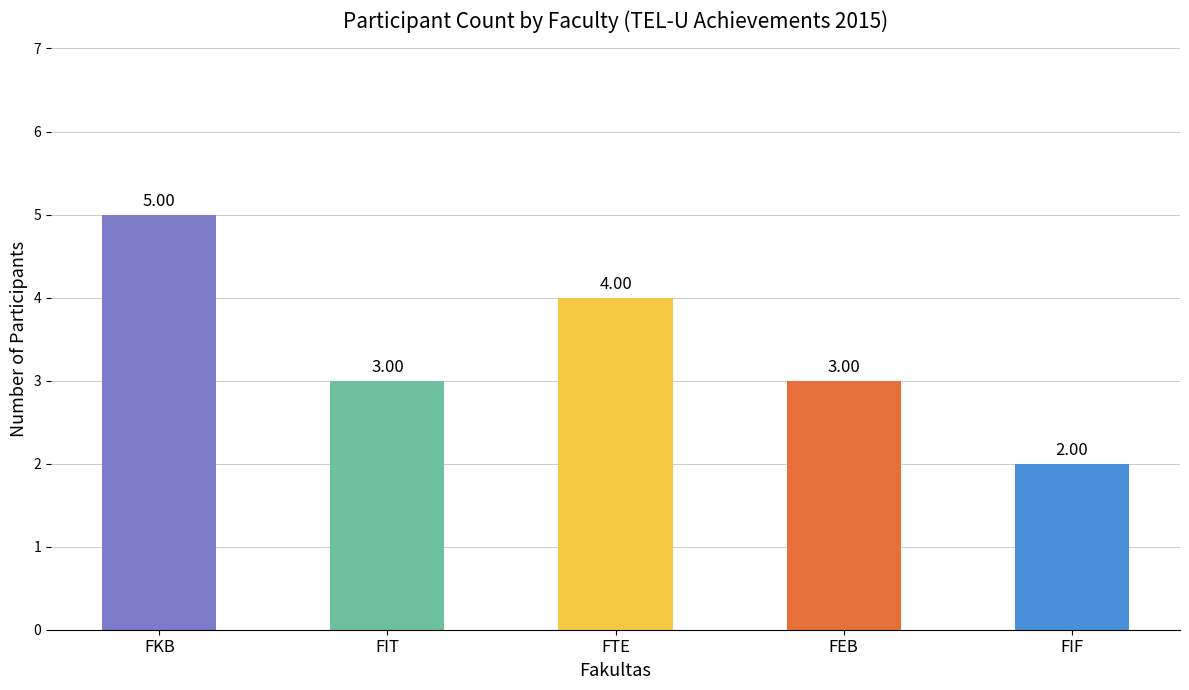

What is the maximum value shown in the chart?

5